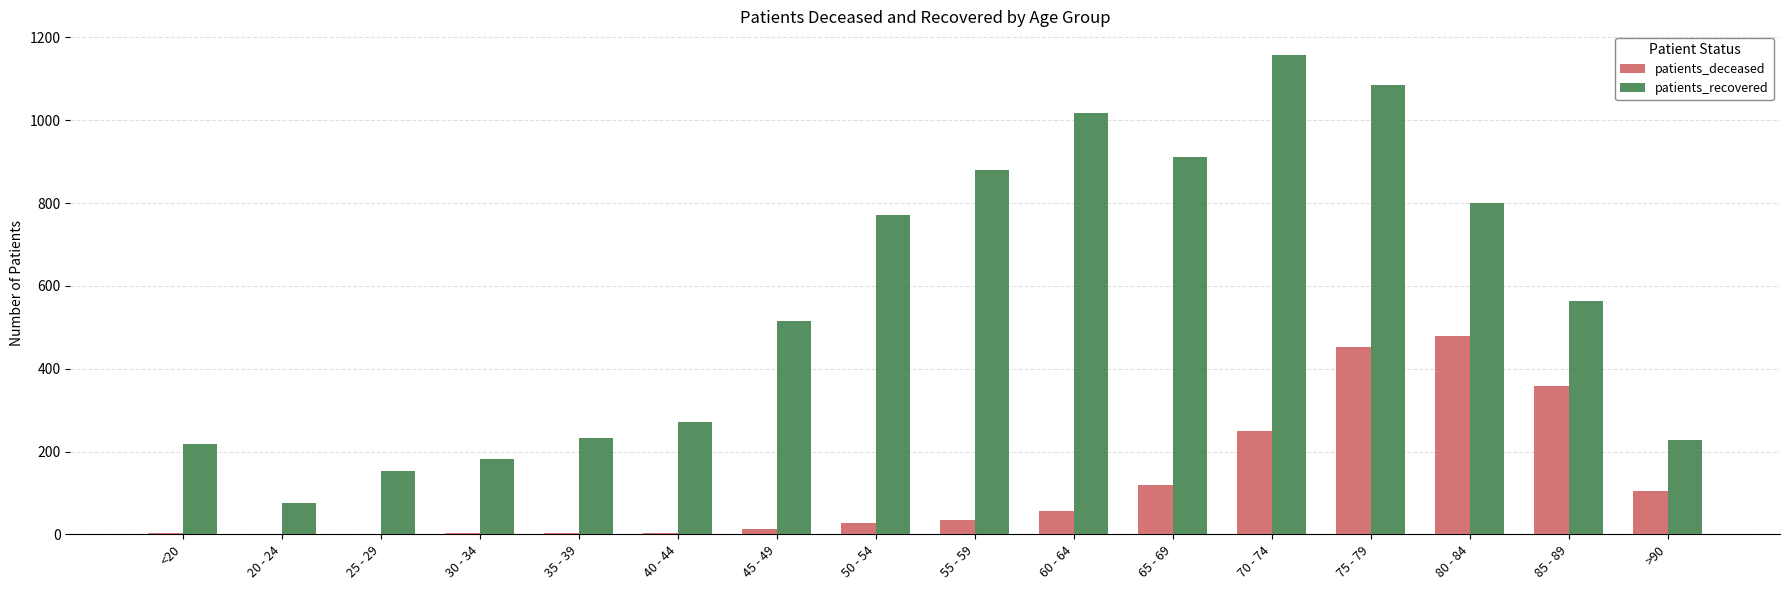

The value of patients_deceased at 80 - 84 is 831. True or false?

False